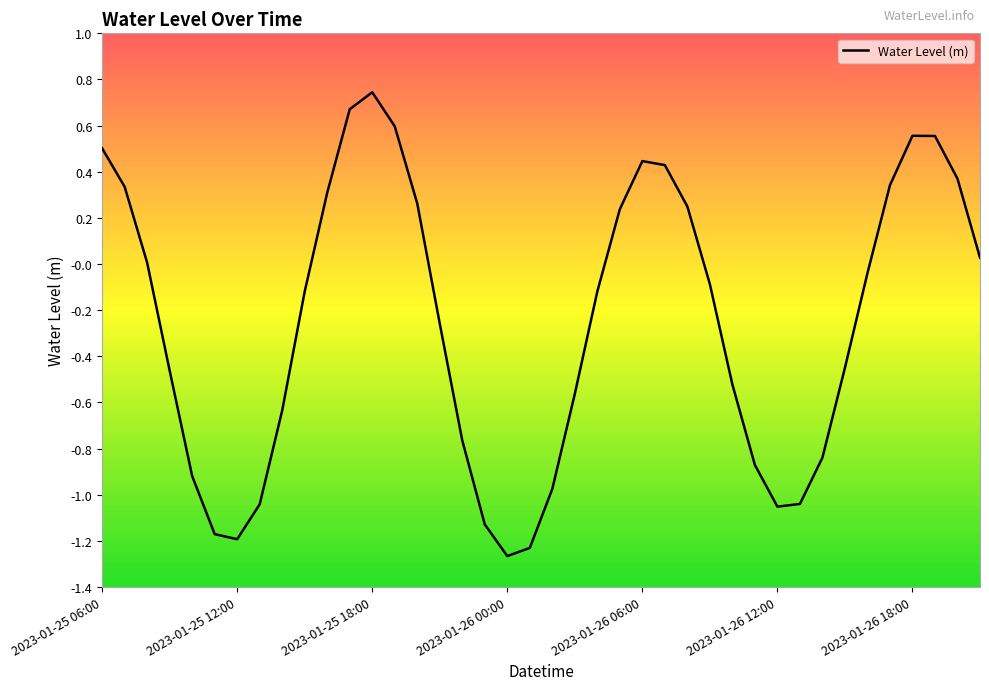

What is the difference between the maximum and minimum values?

2.0